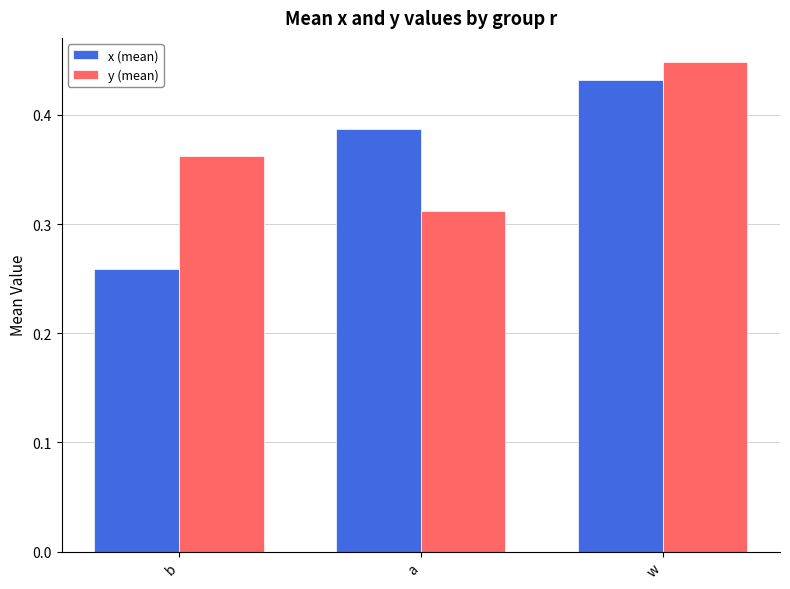

At which category does the chart reach its minimum across all series?

b